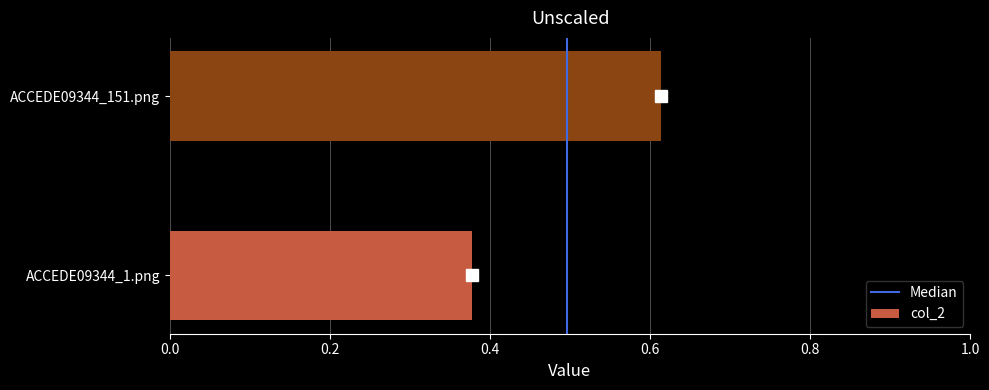

Which category has the lowest value across all series?

ACCEDE09344_1.png